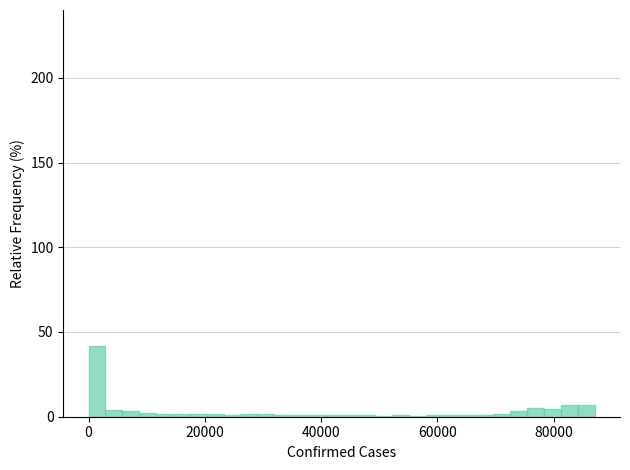

Around what value on the x-axis is the tallest bar? Give the approximate position of its centre, as read against the axis.

2000